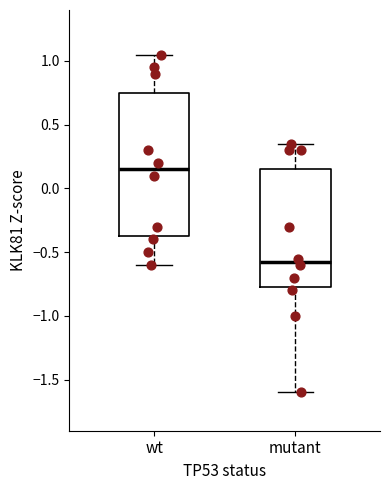

Where is the upper edge of the box for mutant on the y-axis? The values are not printed on the chart, so give them approximately, as read against the axis.

0.15